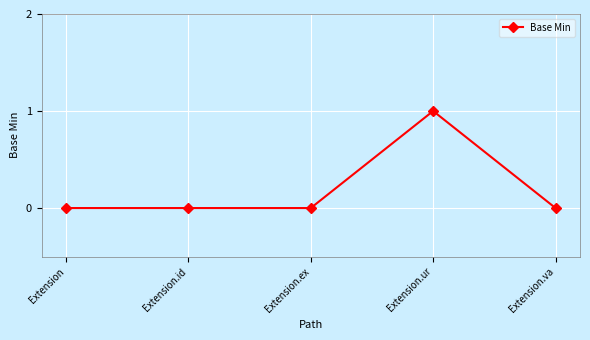

How many categories are shown in the chart?

5